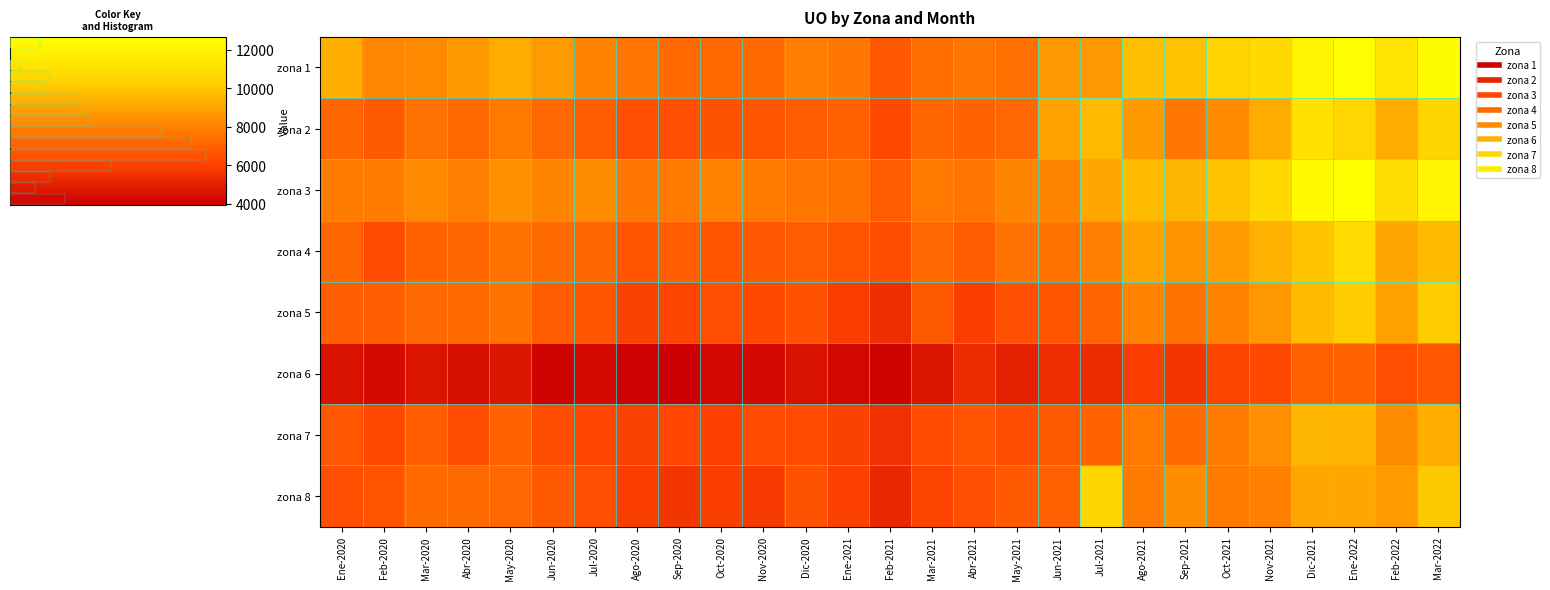

What is the total value across all series at Dic-2020?

53152.7